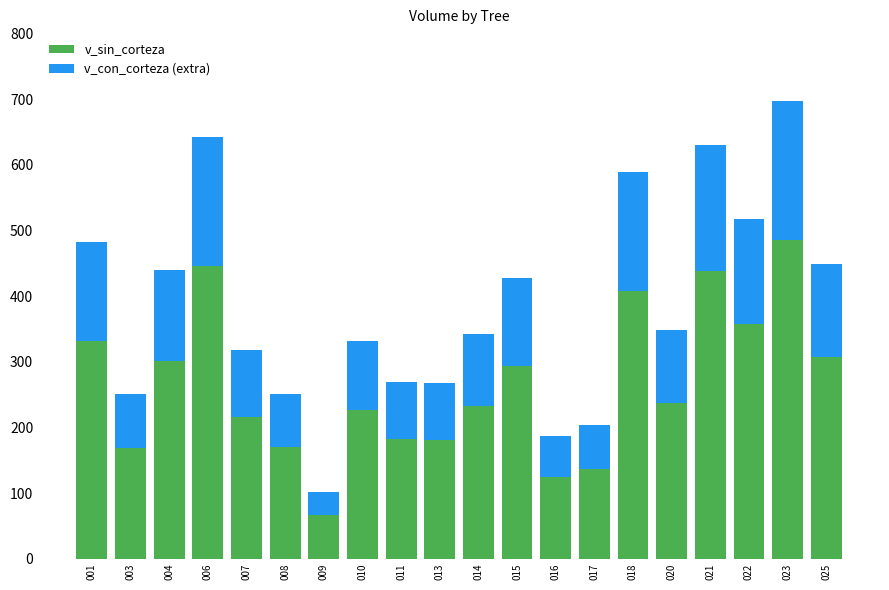

Count the number of data series in this chart.

2